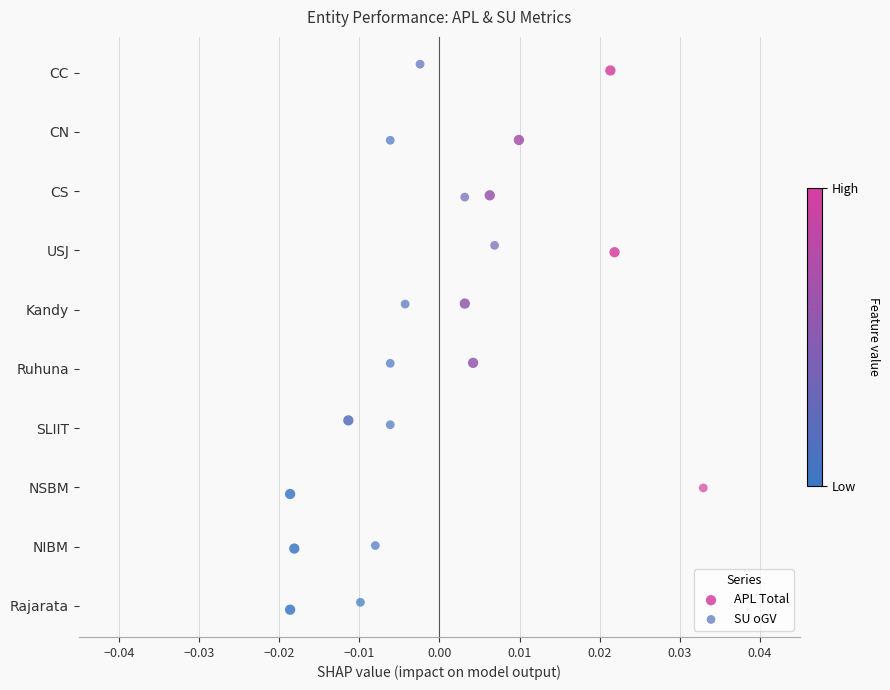

What are all the series names shown in the legend?

APL Total, SU oGV